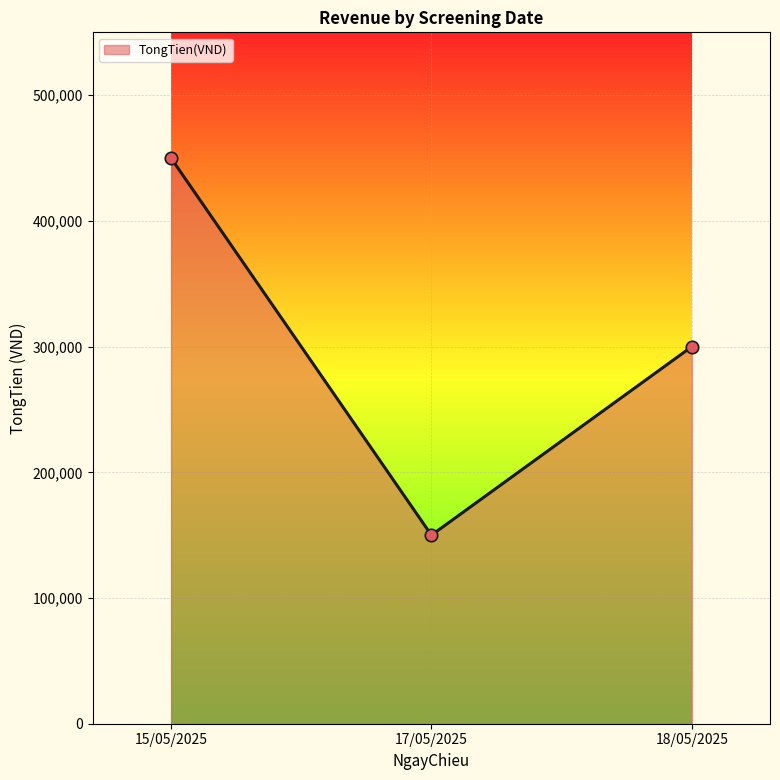

Between 18/05/2025 and 15/05/2025, which is larger?

15/05/2025